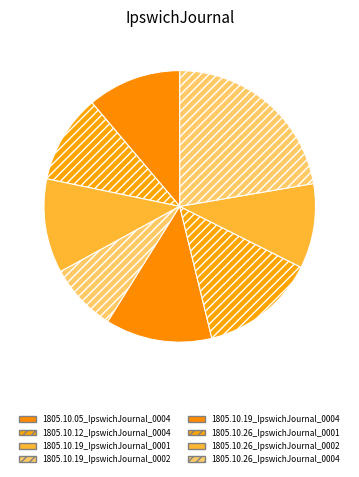

To the nearest percent, what is the combined percentage of 1805.10.19_IpswichJournal_0002 and 1805.10.26_IpswichJournal_0004?

30%